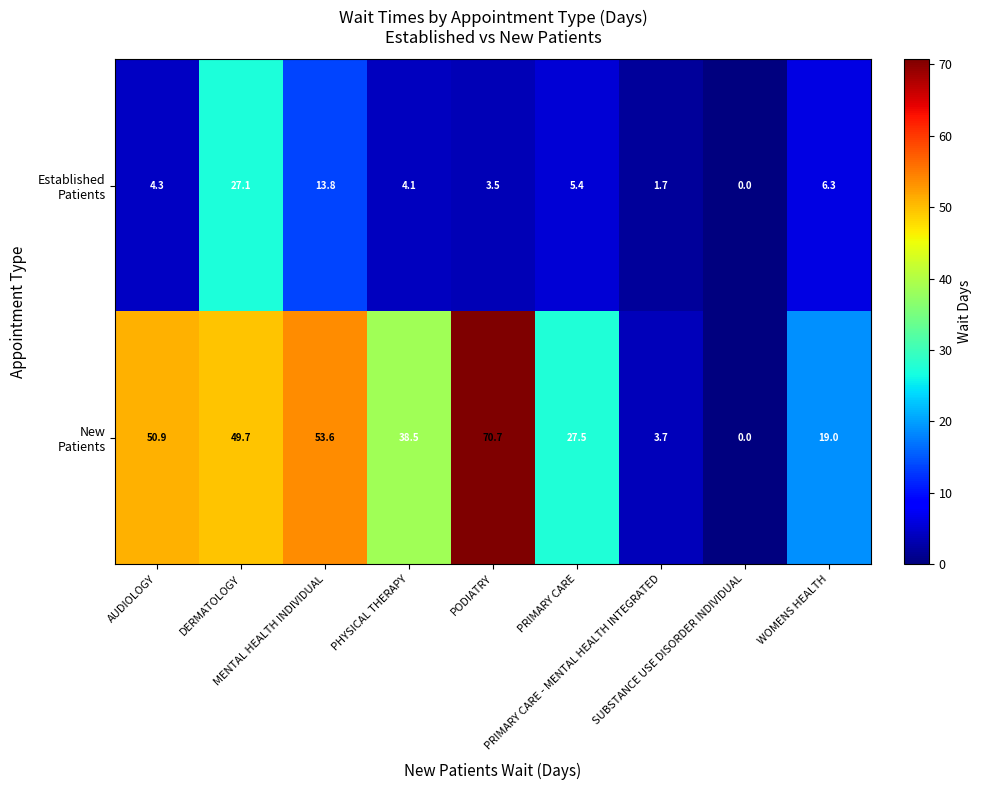

What is the greatest value displayed?

70.7